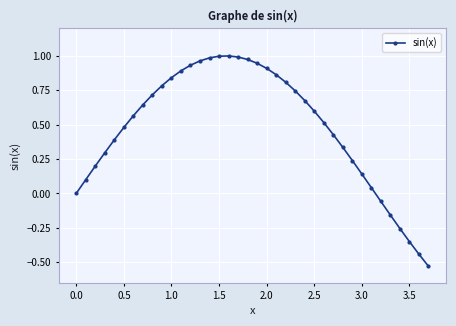

What is the difference between the second highest and minimum values?

1.5